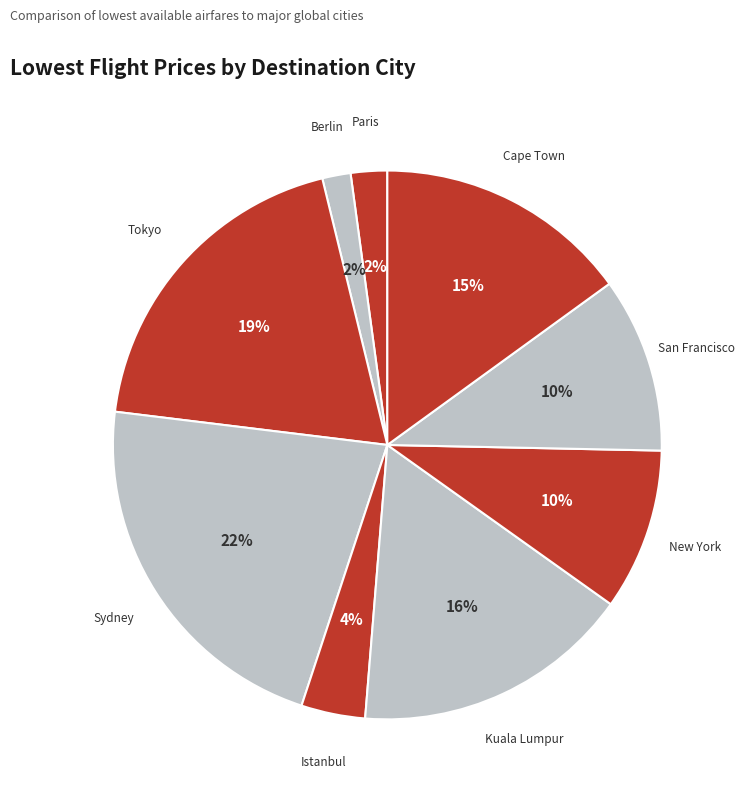

Does Berlin represent more than half of the total?

No